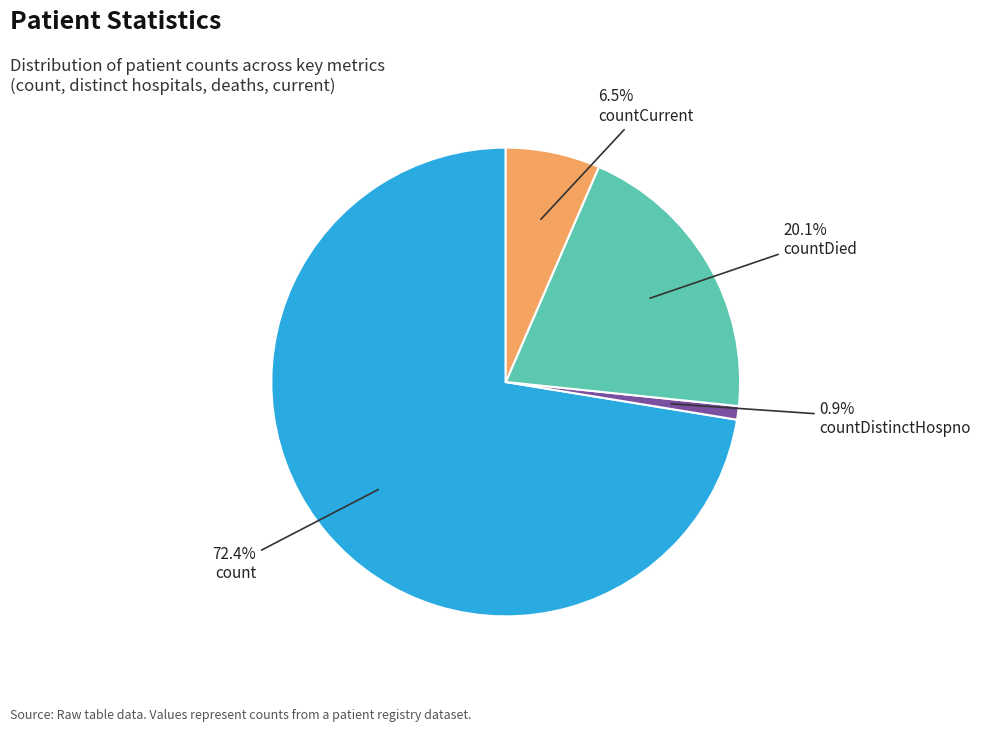

Do countCurrent and countDied together represent more than half of the pie?

No